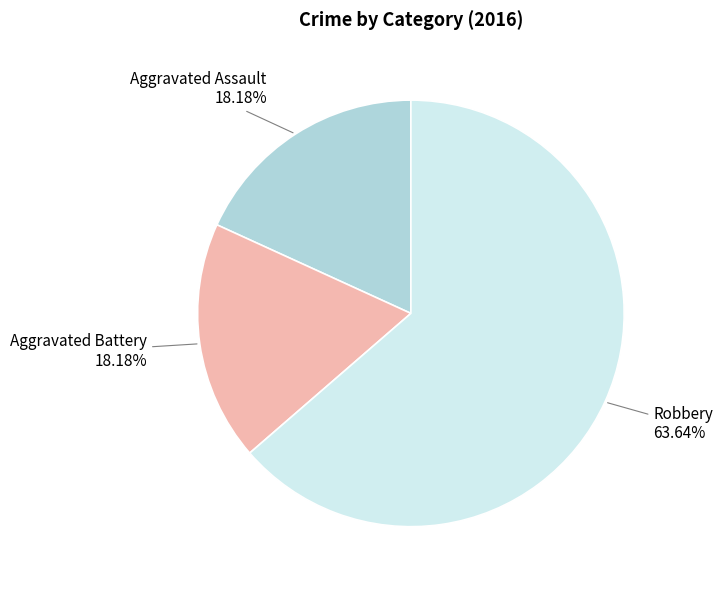

Does any single category account for the majority?

Yes